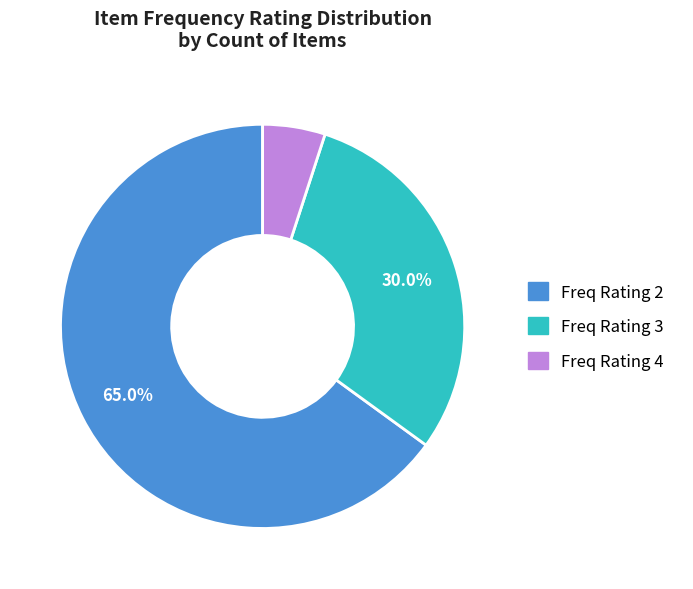

To the nearest percent, what is the average slice percentage?

33%